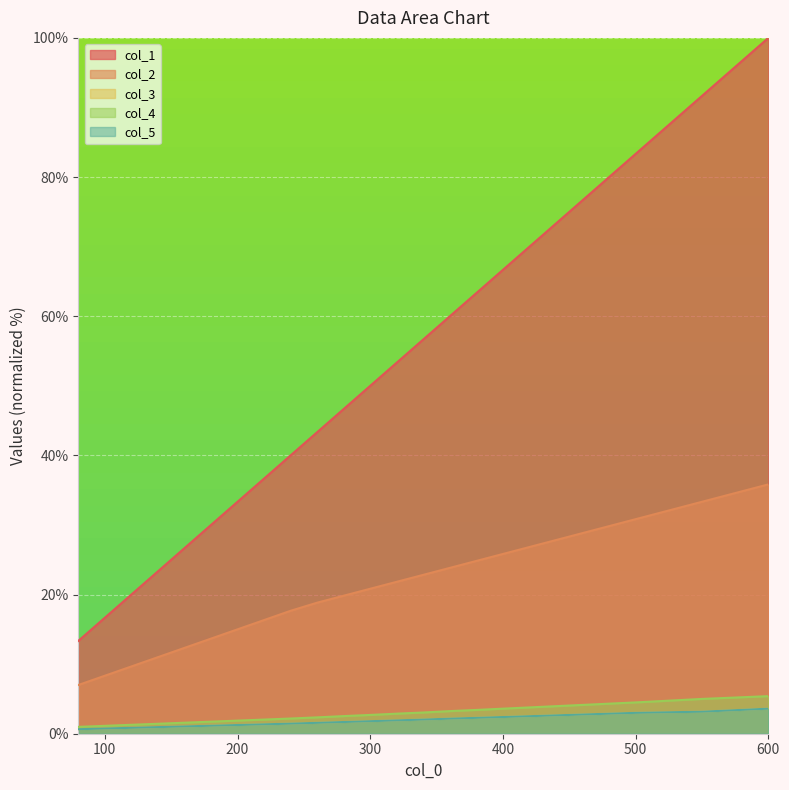

What is the difference between the maximum and minimum values in the col_5 series?

3.0